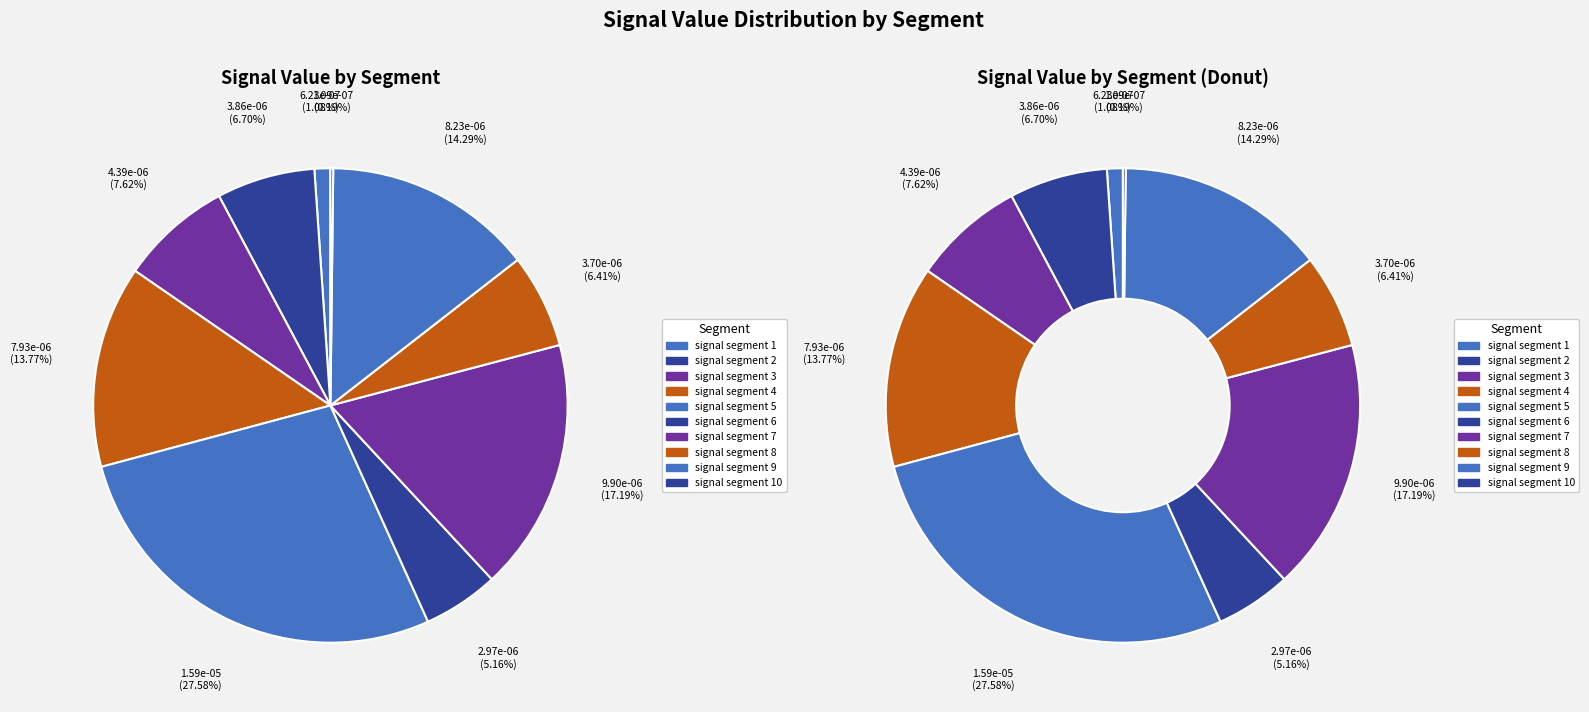

Which slice is the largest?

signal segment 5